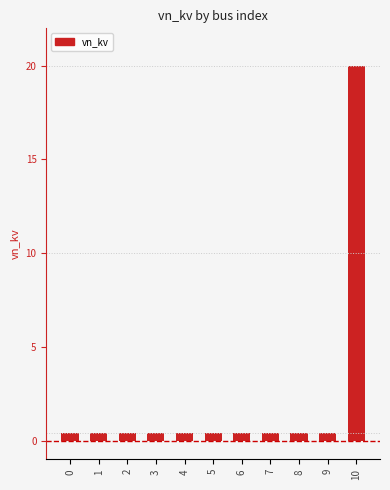

Reading right to left, transcribe all the data shown in this chart.

20.0	0.4	0.4	0.4	0.4	0.4	0.4	0.4	0.4	0.4	0.4